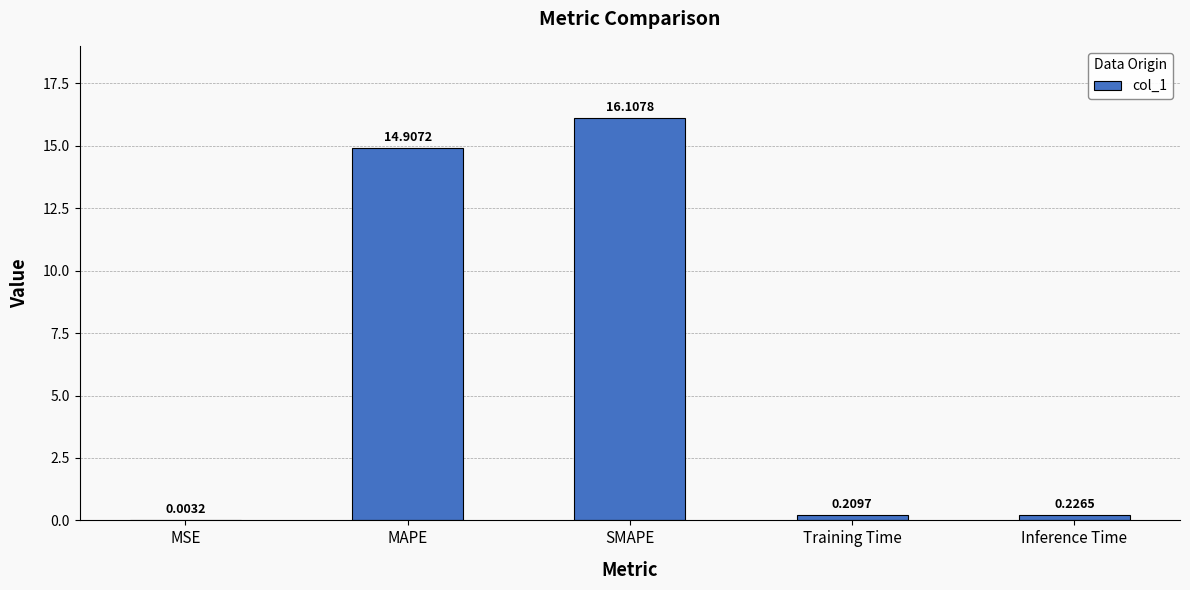

What is the change in value from MAPE to SMAPE?

+1.2